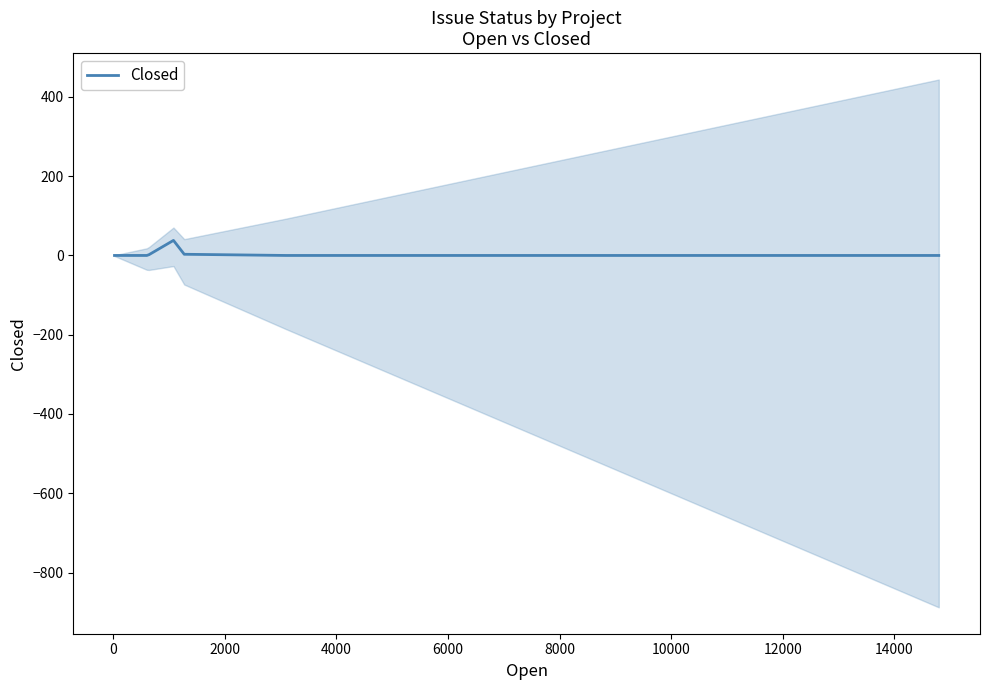

Does the chart display data point markers on the line(s)?

No